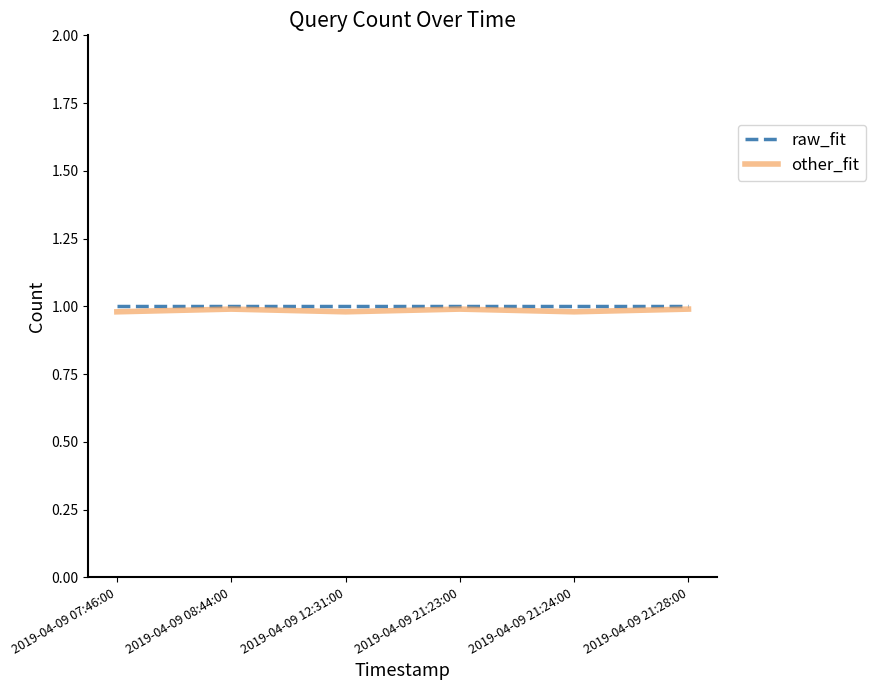

True or false: other_fit has a value of 0.5 at 2019-04-09 21:24:00.

False